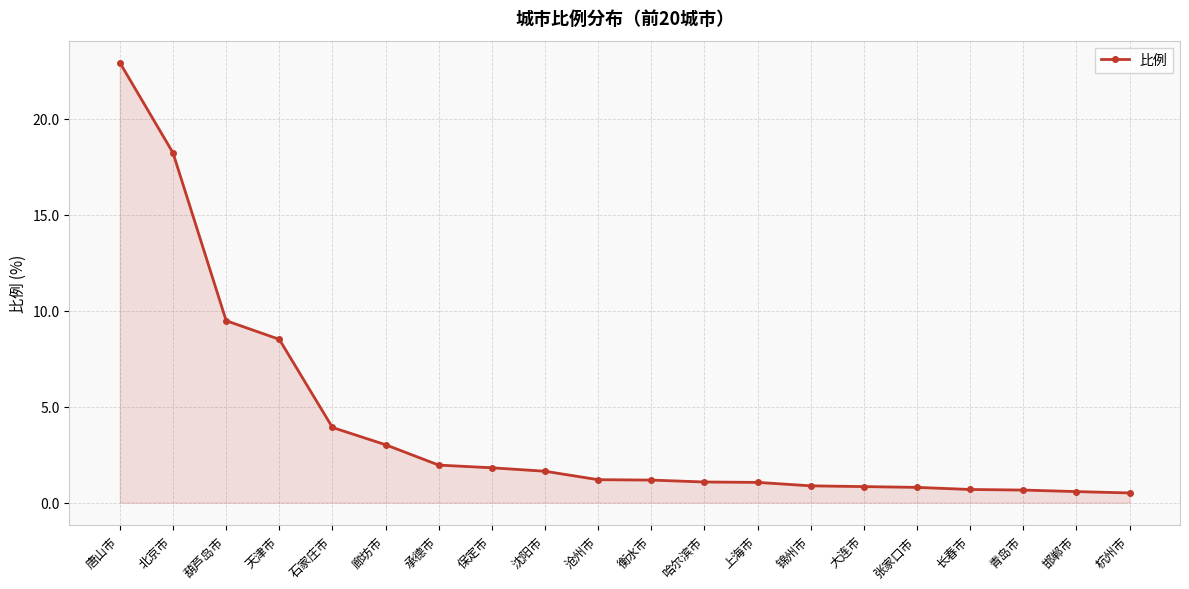

At which label is the value closest to 11?

葫芦岛市